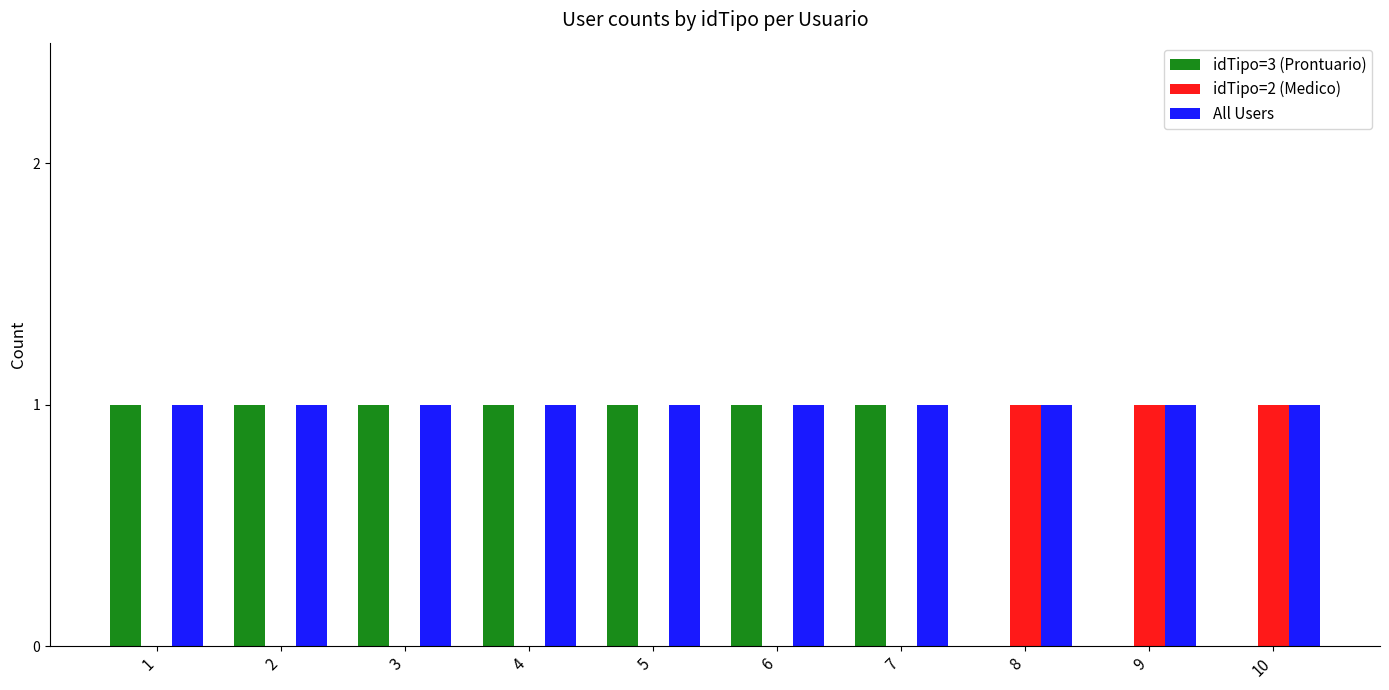

What is the sum of all idTipo=2 (Medico) values?

3